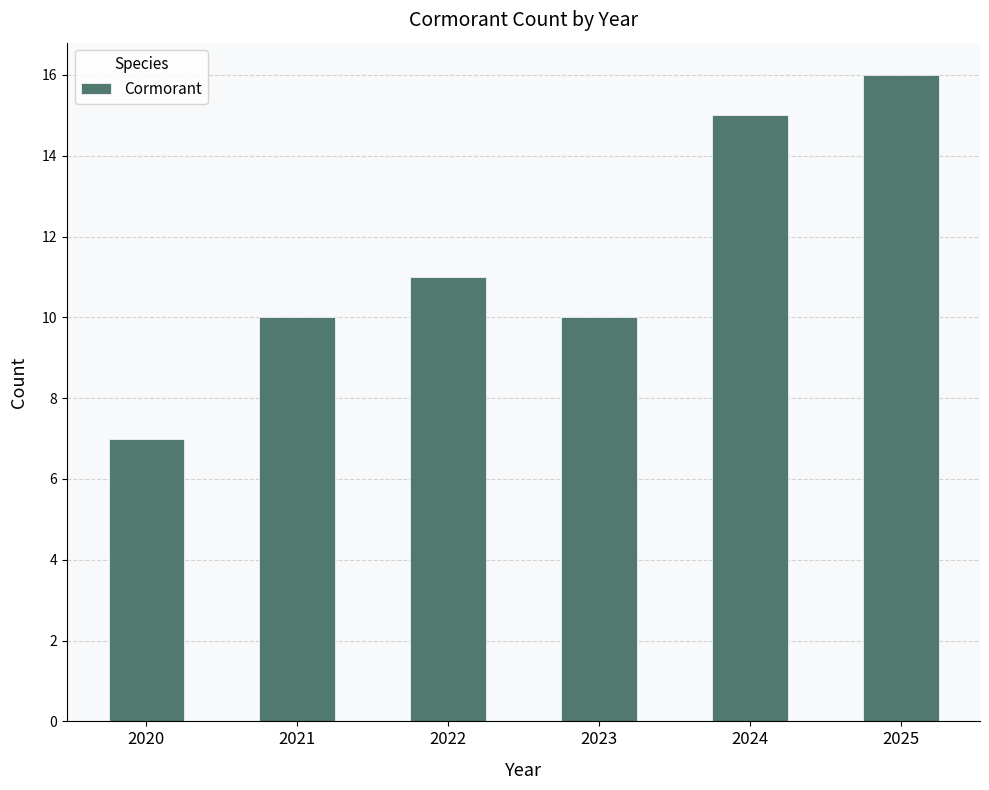

What is the difference between the maximum and second lowest values?

6